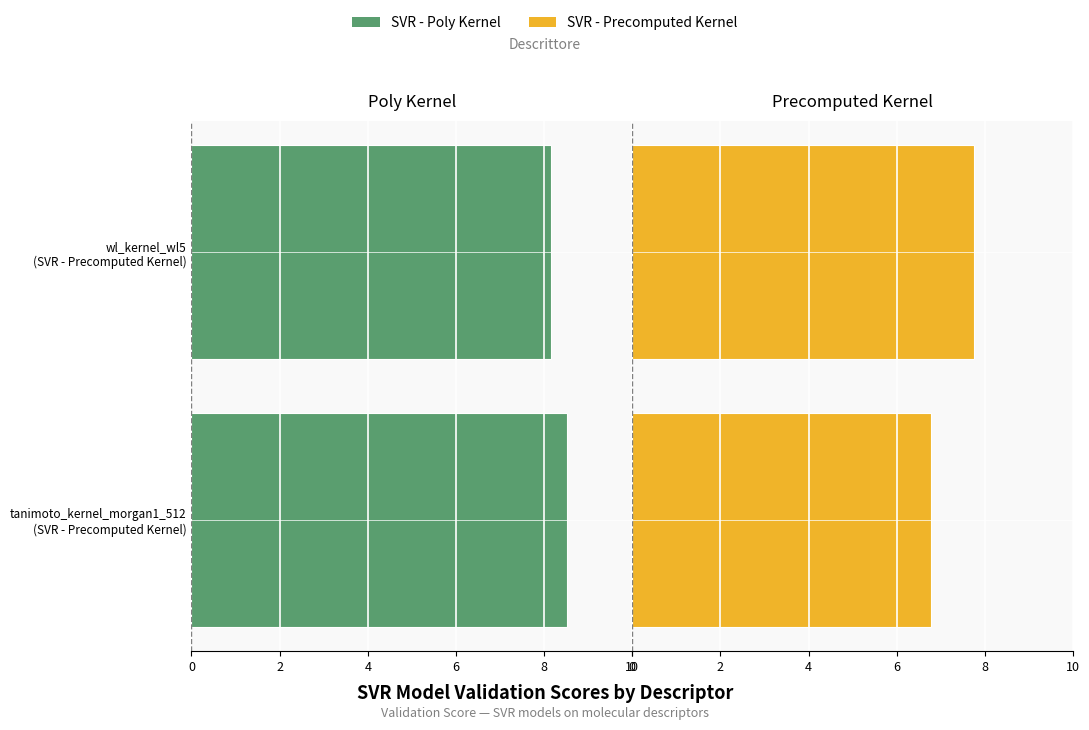

Does the chart contain any negative values?

Yes